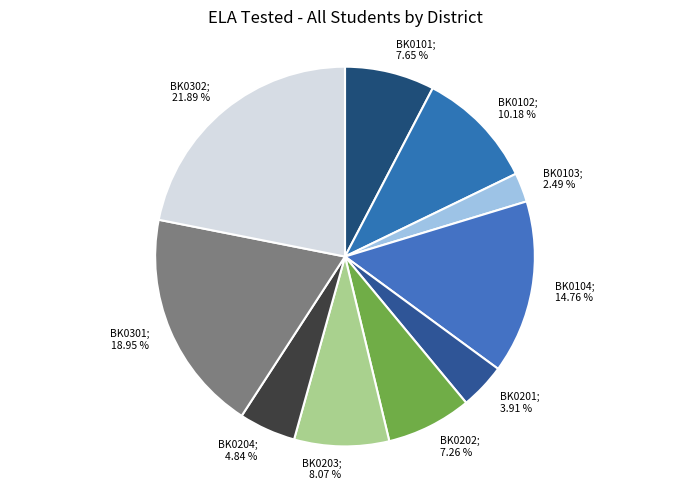

Is there any slice that represents more than half of the pie?

No